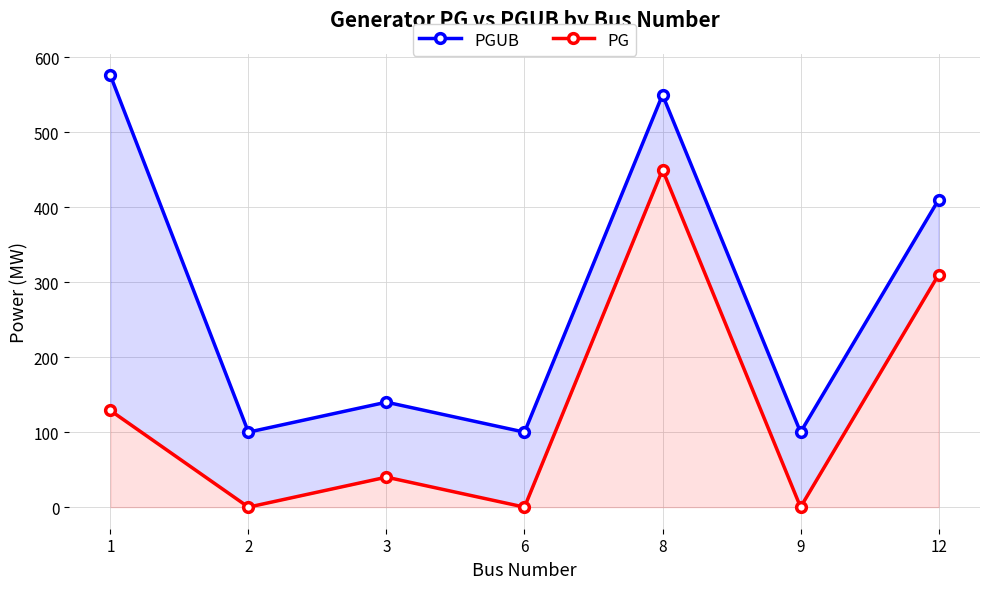

The PG series shows 265.0 at 8. True or false?

False